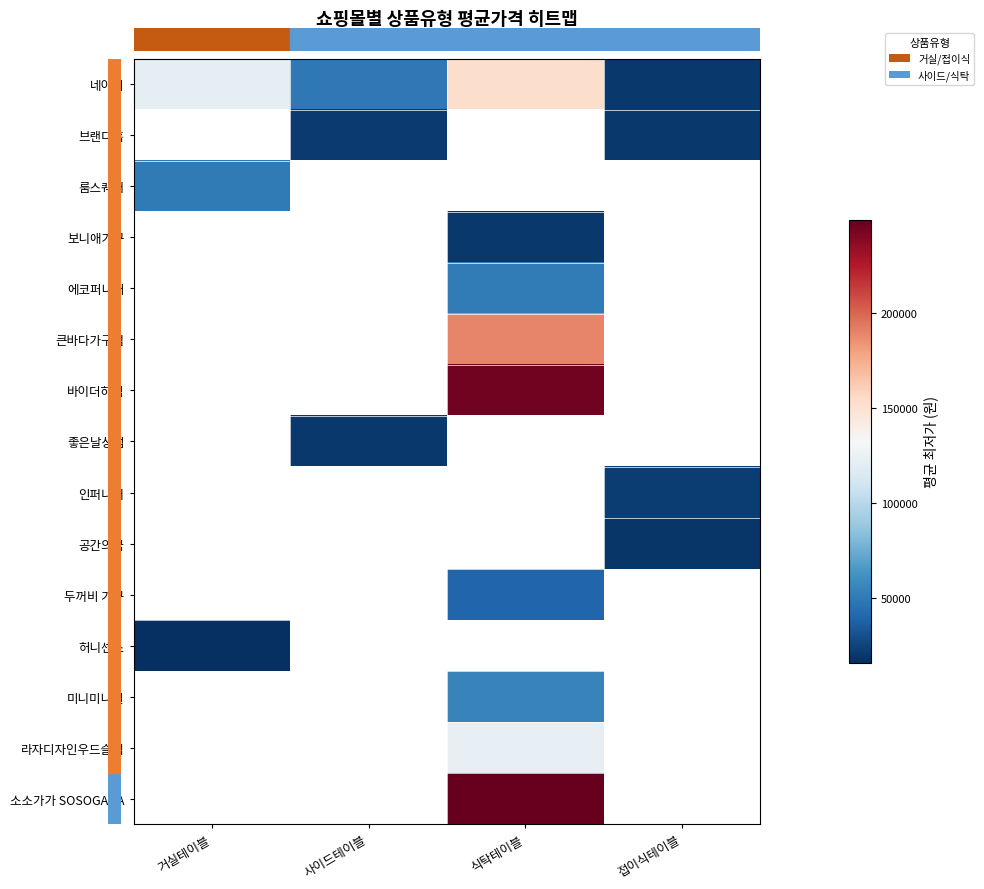

At how many categories does at least one series exceed 161031?

1